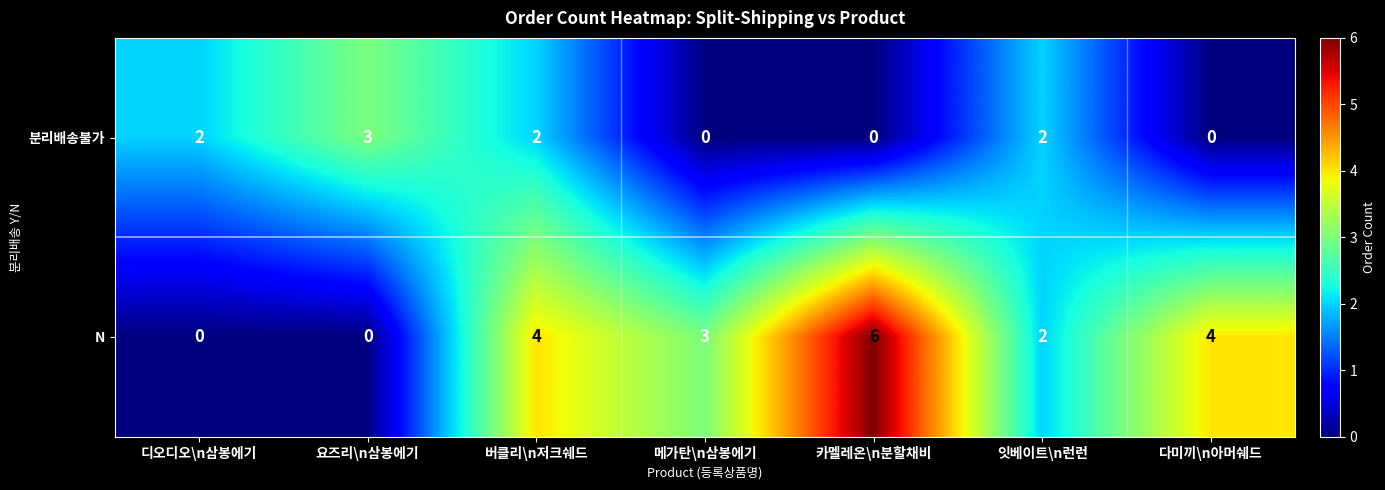

The 분리배송불가 series shows 0 at 메가탄\n삼봉에기. True or false?

True